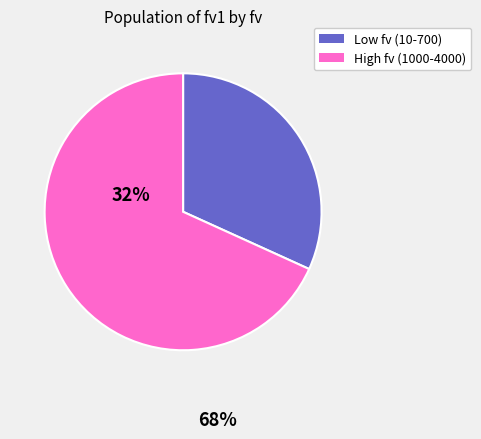

Is there any slice that represents more than half of the pie?

Yes